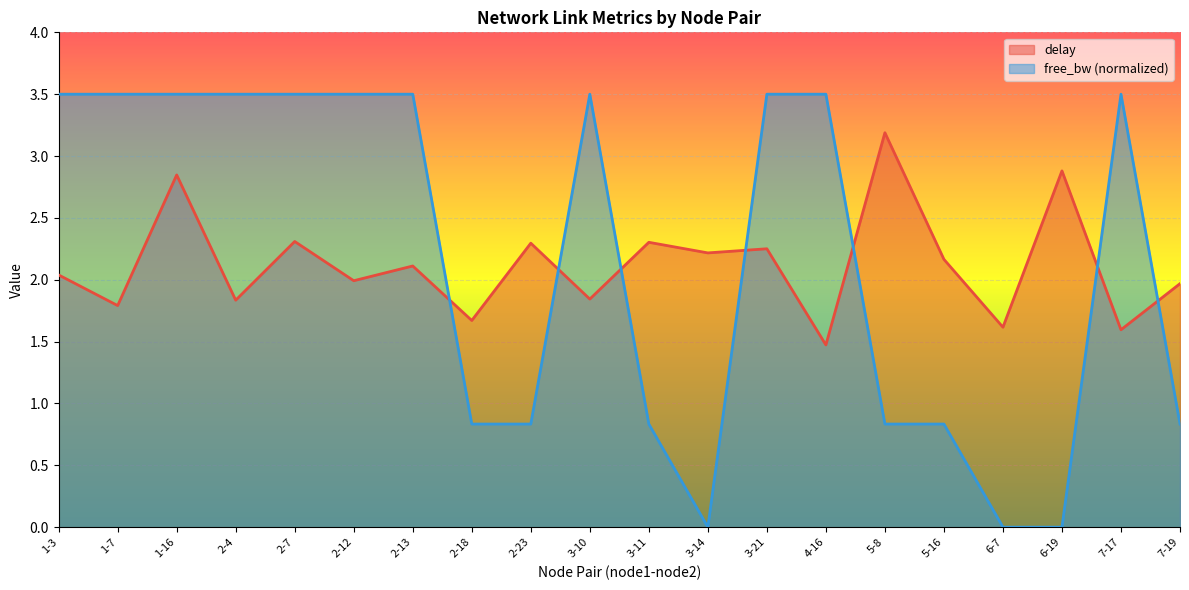

Which series ends up on top after the final intersection of delay and free_bw_norm?

delay